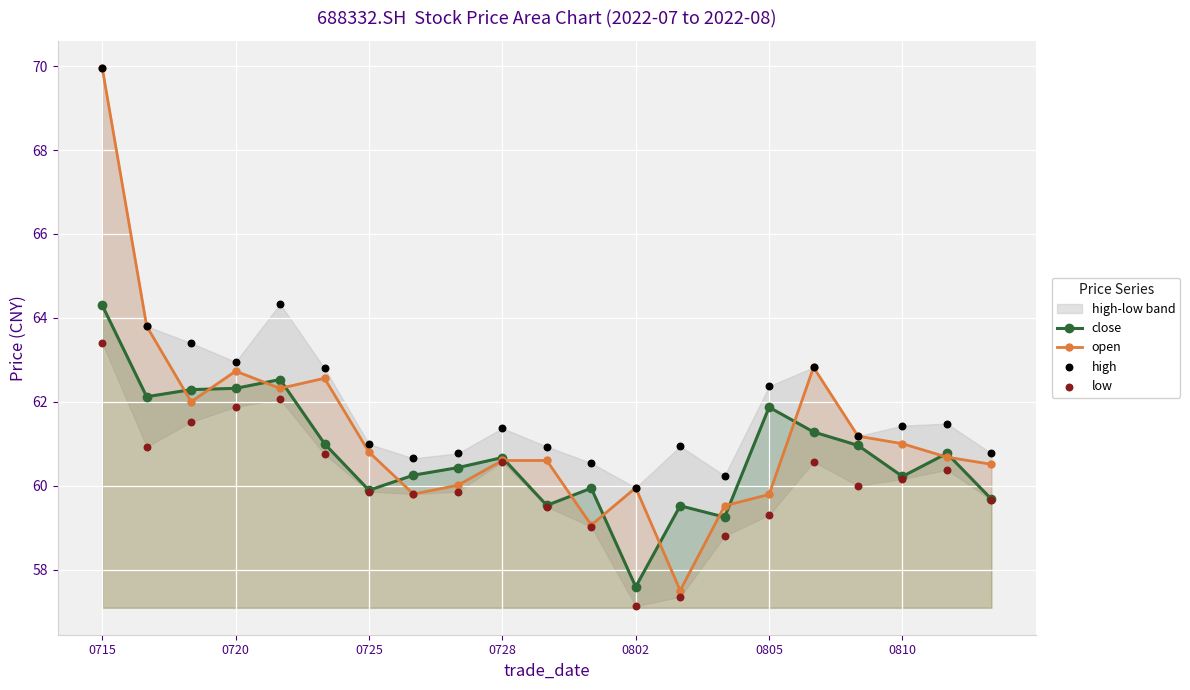

What is the minimum value for open?

57.5